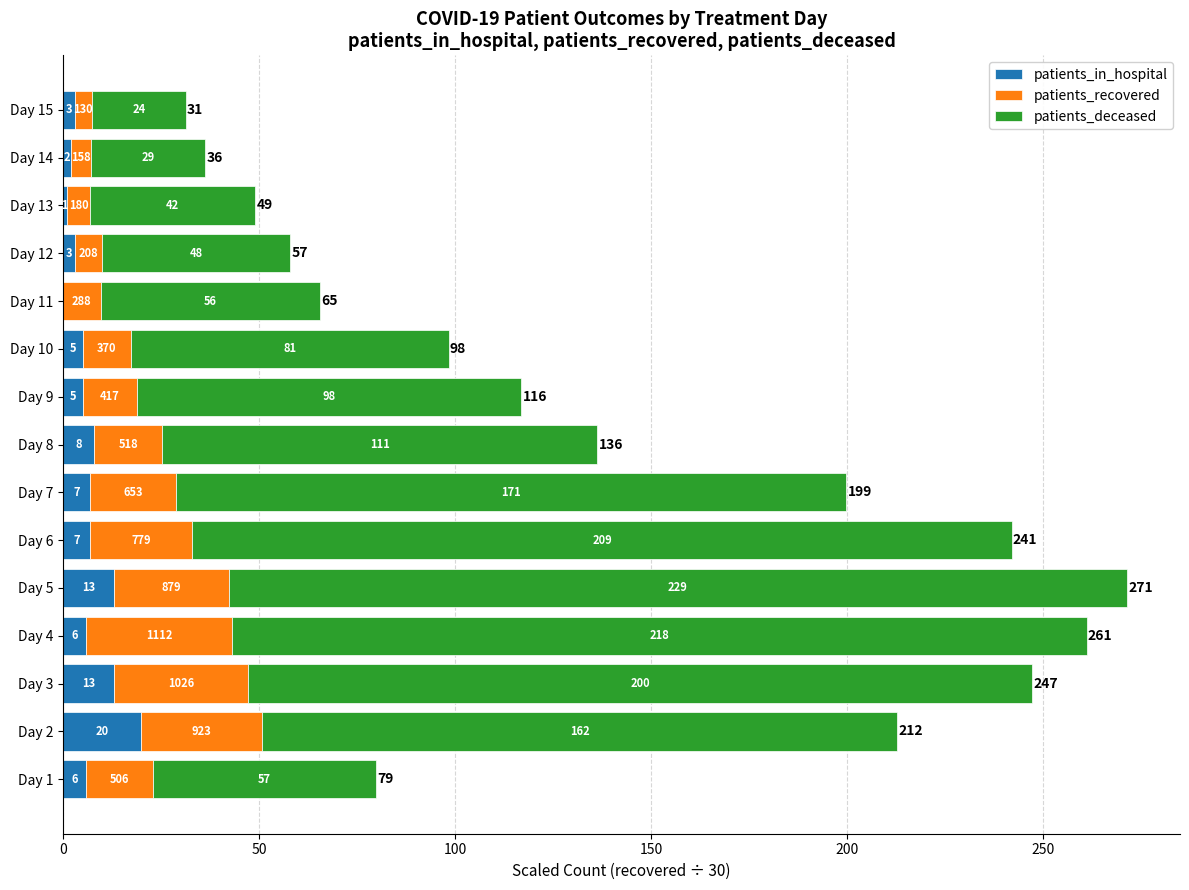

At which category is the sum across all series the highest?

Day 5